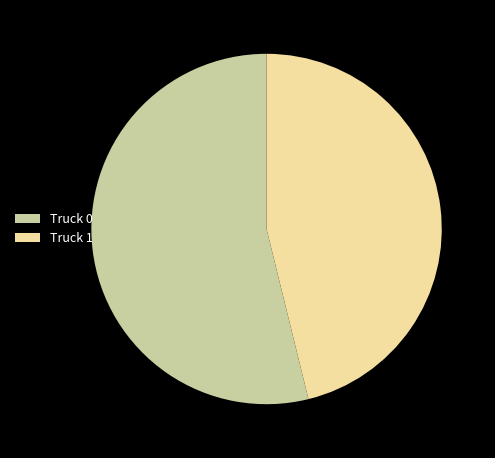

Does Truck 1 account for over 50% of the chart?

No